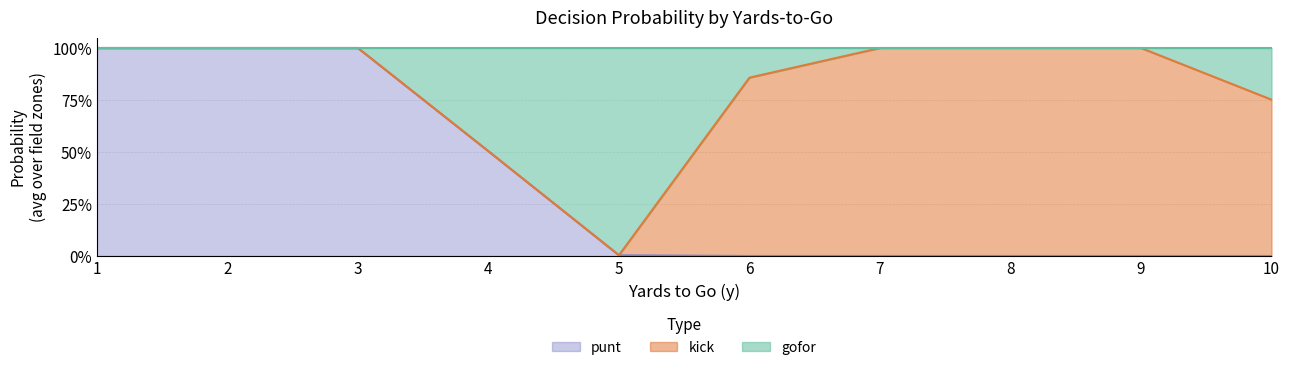

How many lines are shown in the chart?

2